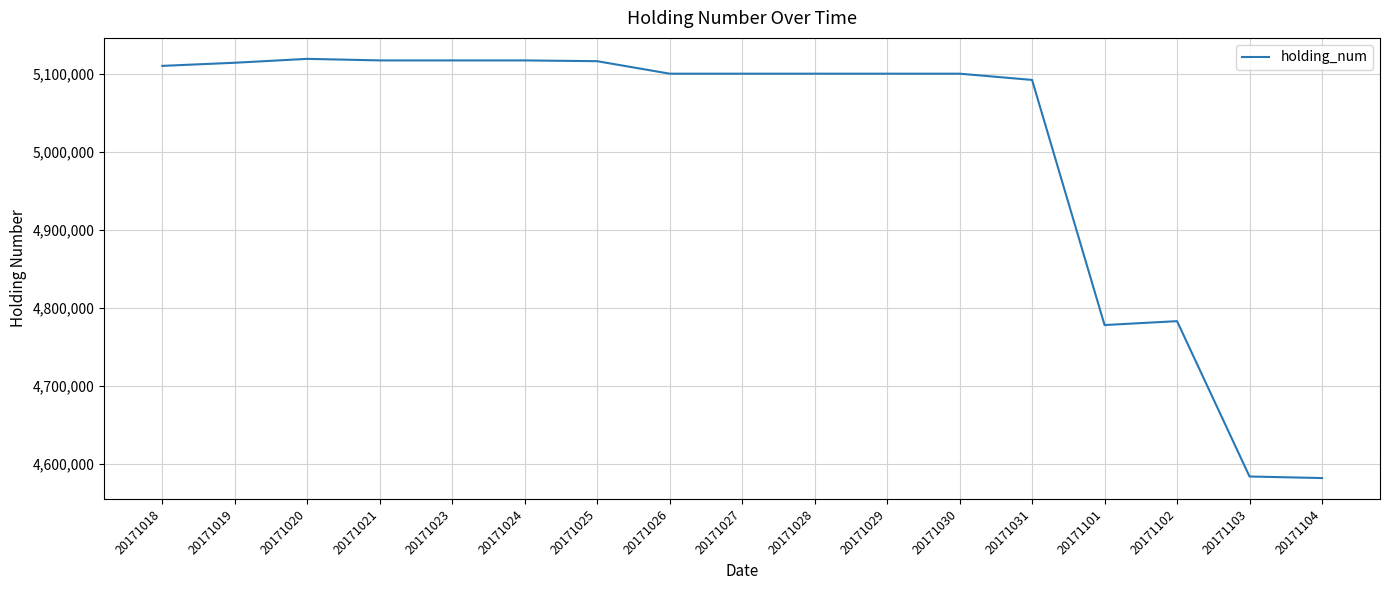

Which has a higher value, 20171027 or 20171103?

20171027